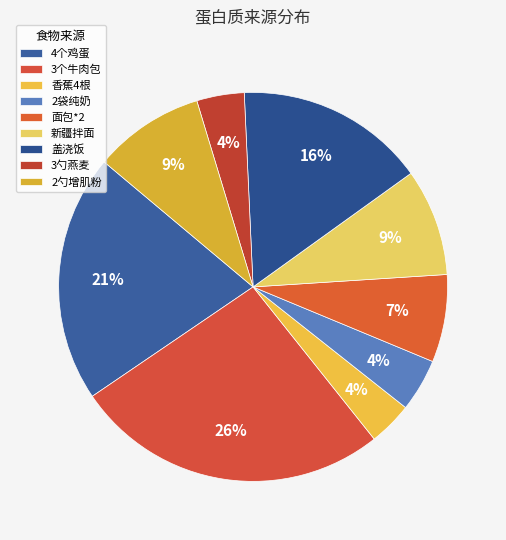

Approximately how many times larger is the value at 盖浇饭 compared to 3个牛肉包?

0.6